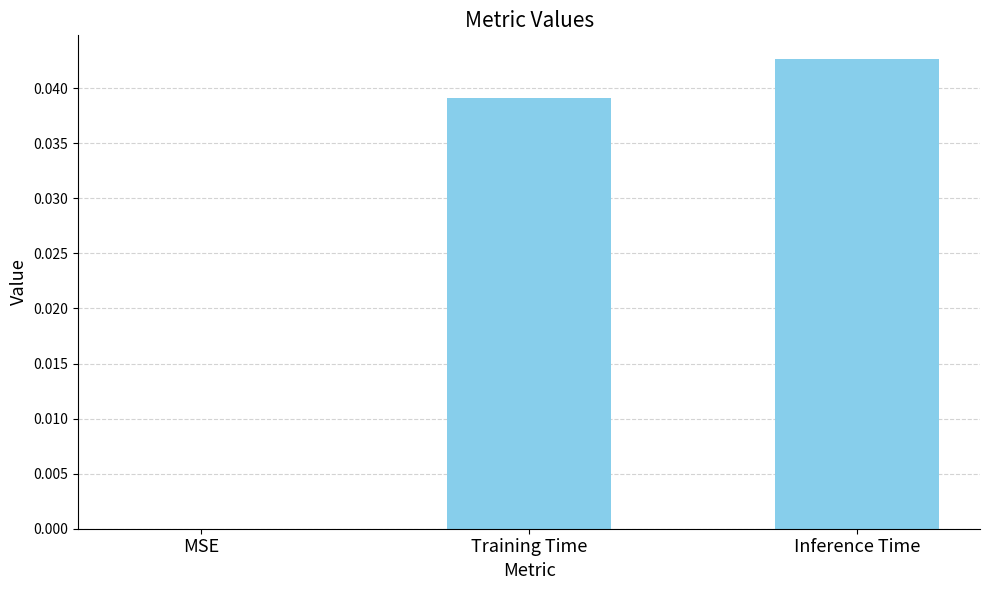

Which category has the highest value across all series?

Inference Time